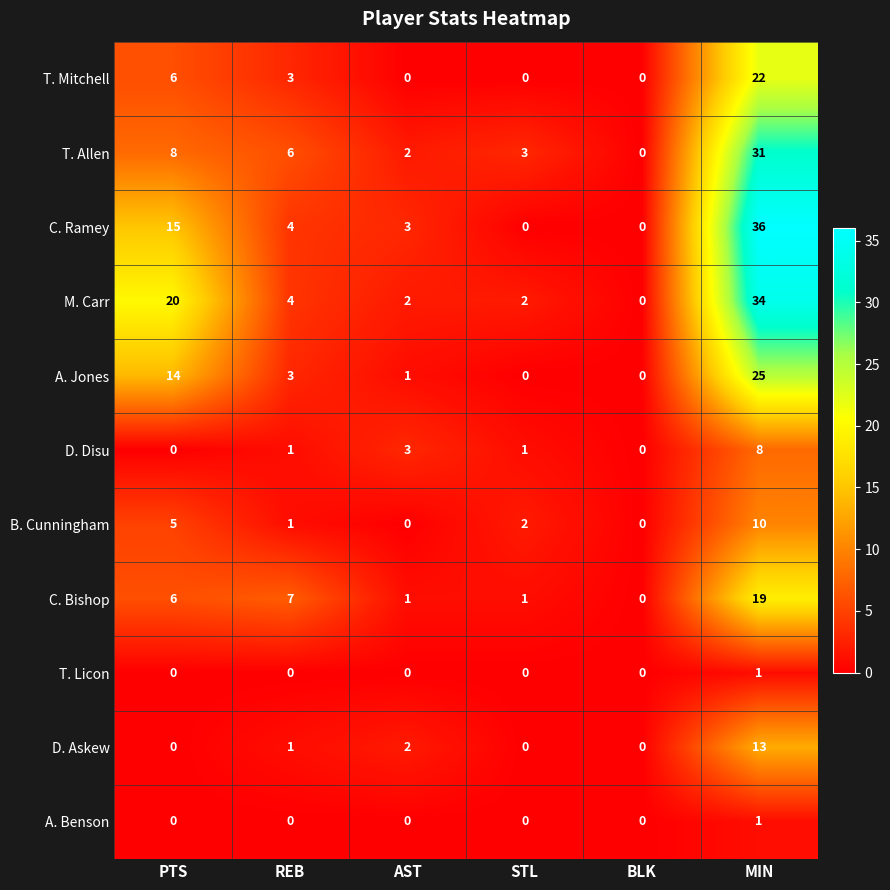

The A. Benson series shows 0 at PTS. True or false?

True